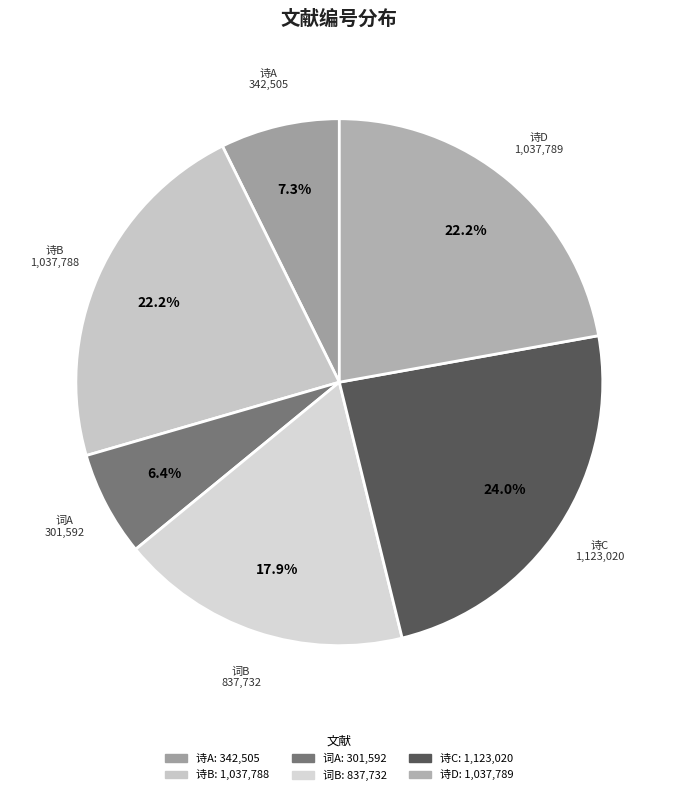

How many segments does this pie chart have?

6